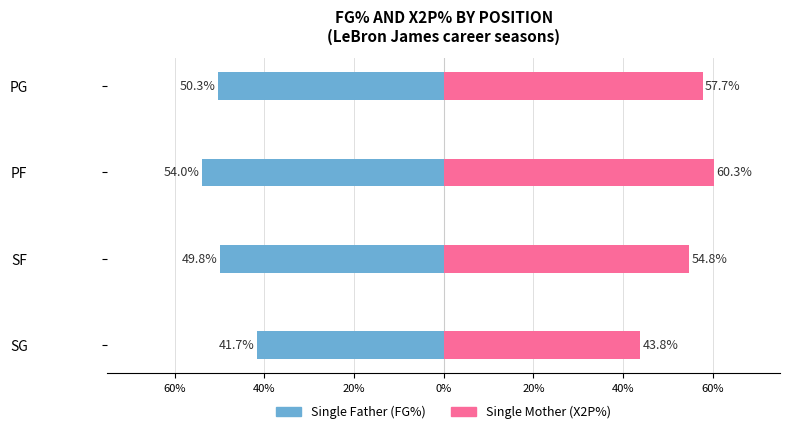

Which series has the widest spread of values?

Single Mother (X2P%)